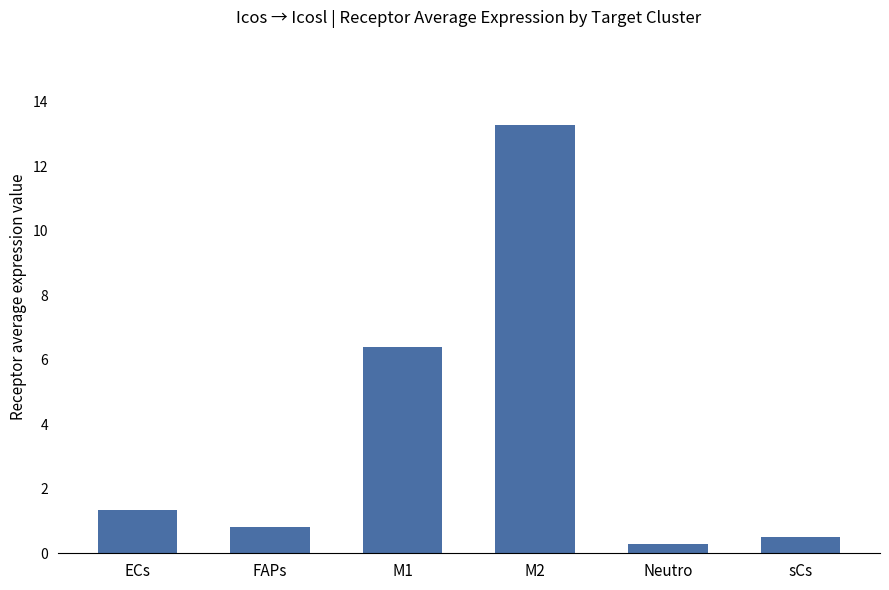

True or false: the data shows 6.4 at M1.

True